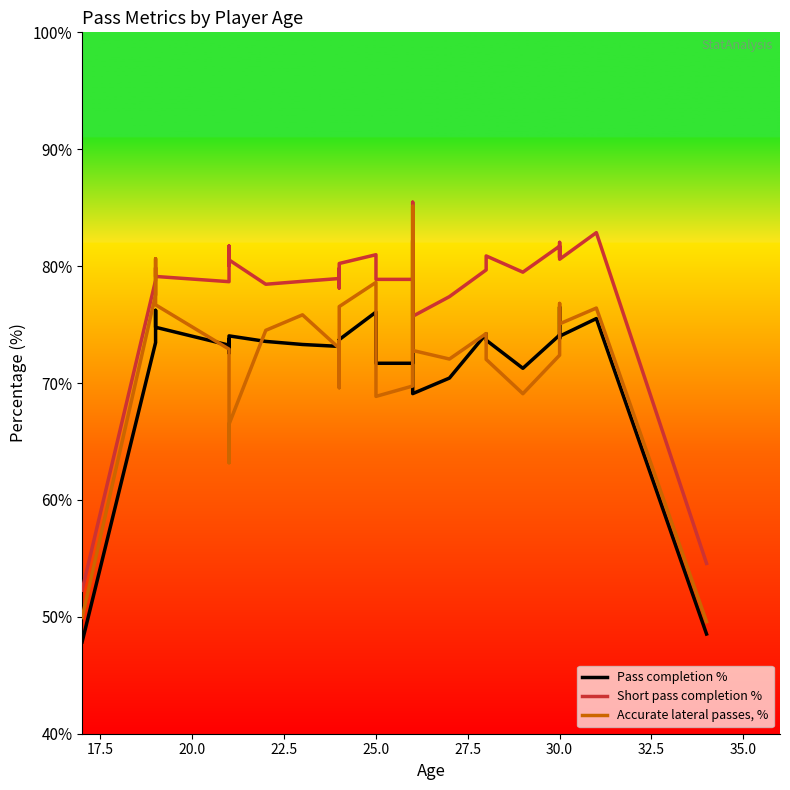

True or false: Accurate lateral passes, % and Short pass completion % cross at least once.

True